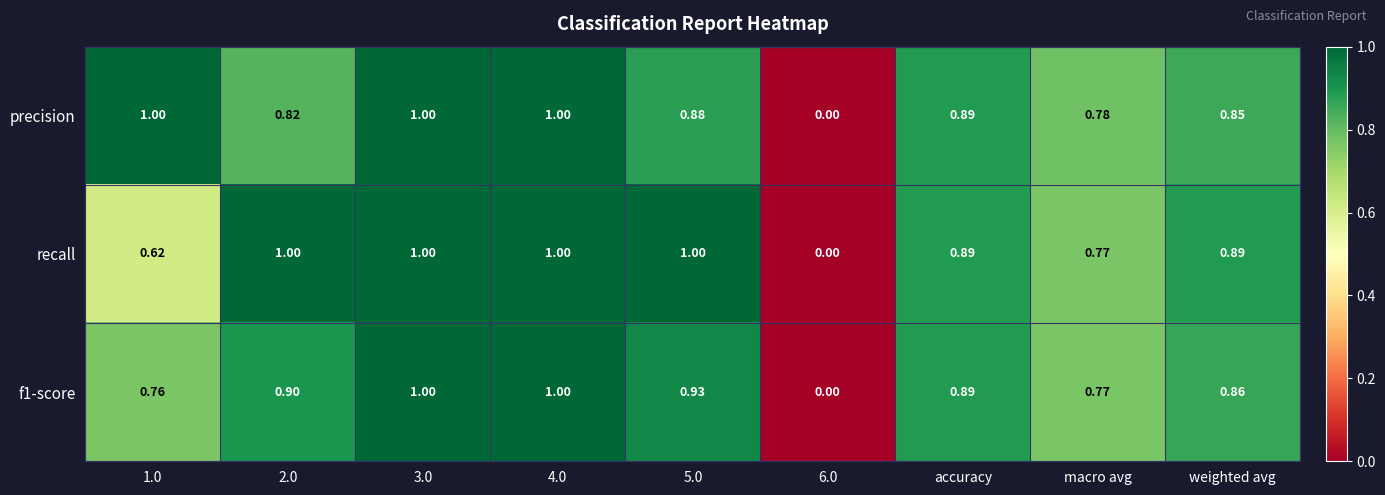

Count the number of data series in this chart.

3